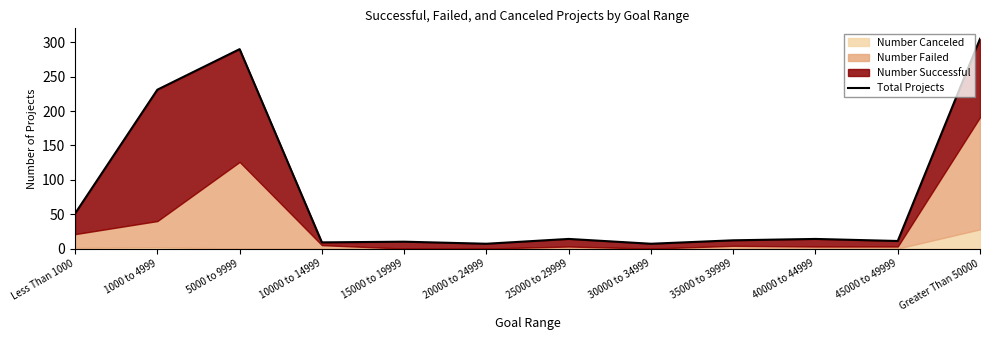

What is the label of the 7th point from the left?

25000 to 29999